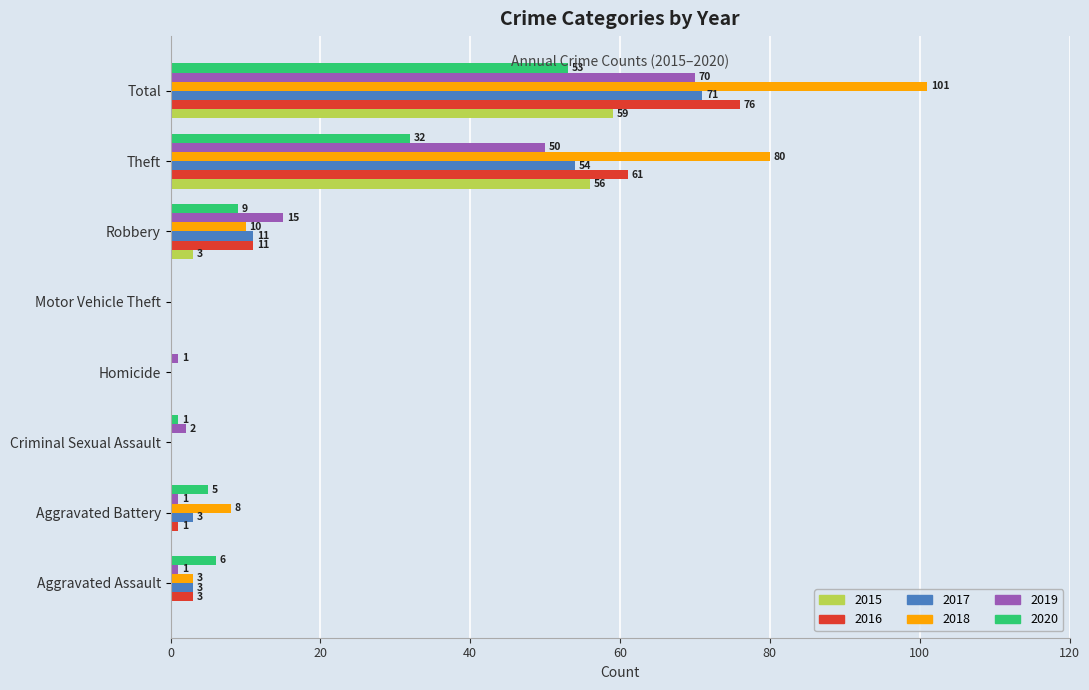

What is the sum of all 2019 values?

140